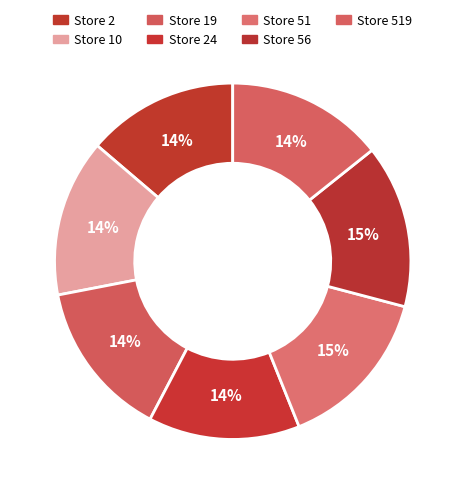

Is there any slice that represents more than half of the pie?

No